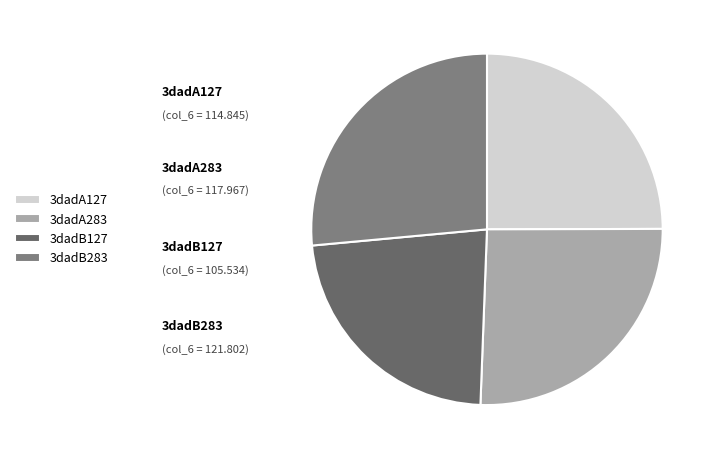

Which slice is the smallest?

3dadB127